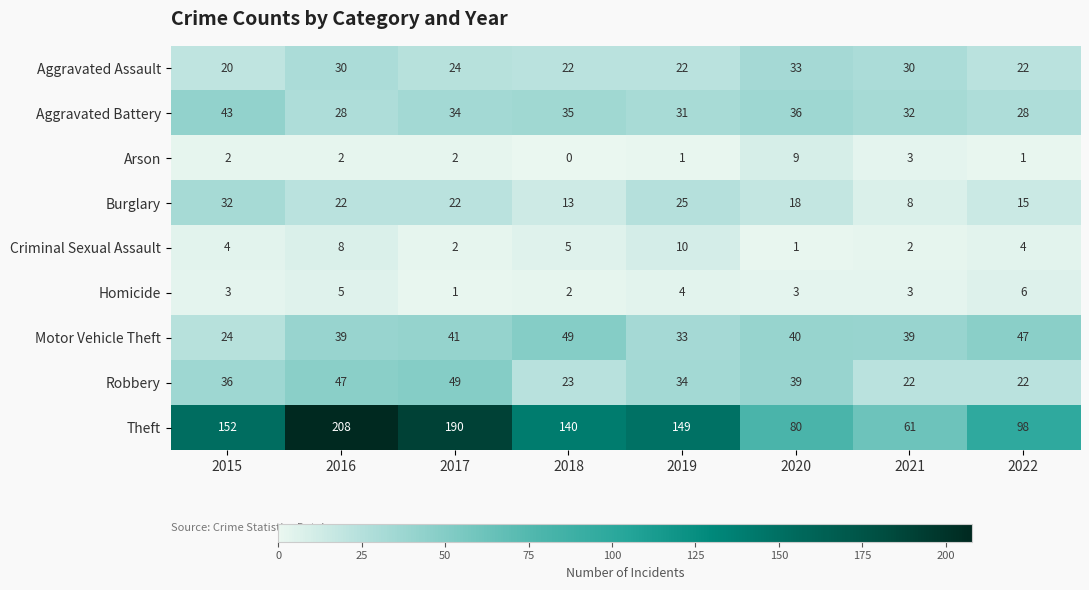

At which label does Aggravated Battery first exceed 34?

2015